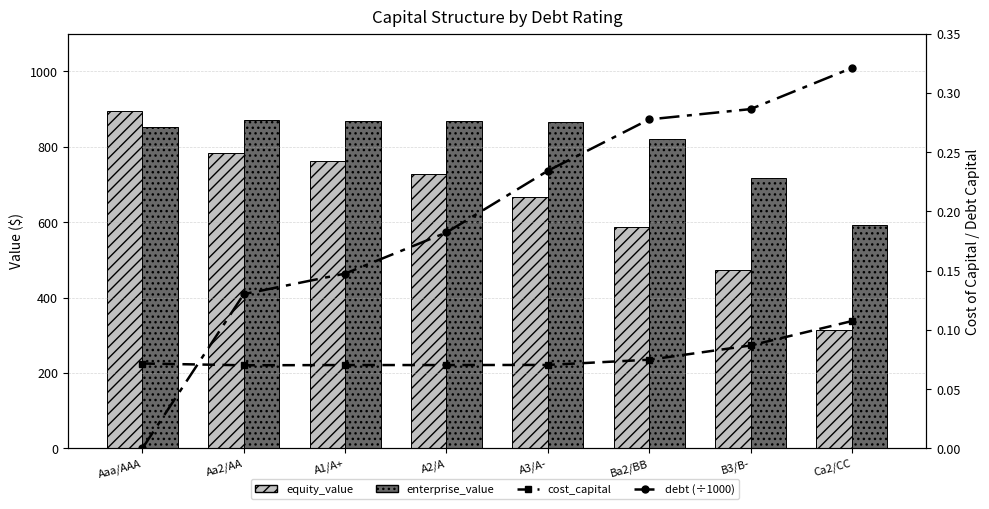

What position from the left is Ca2/CC?

8